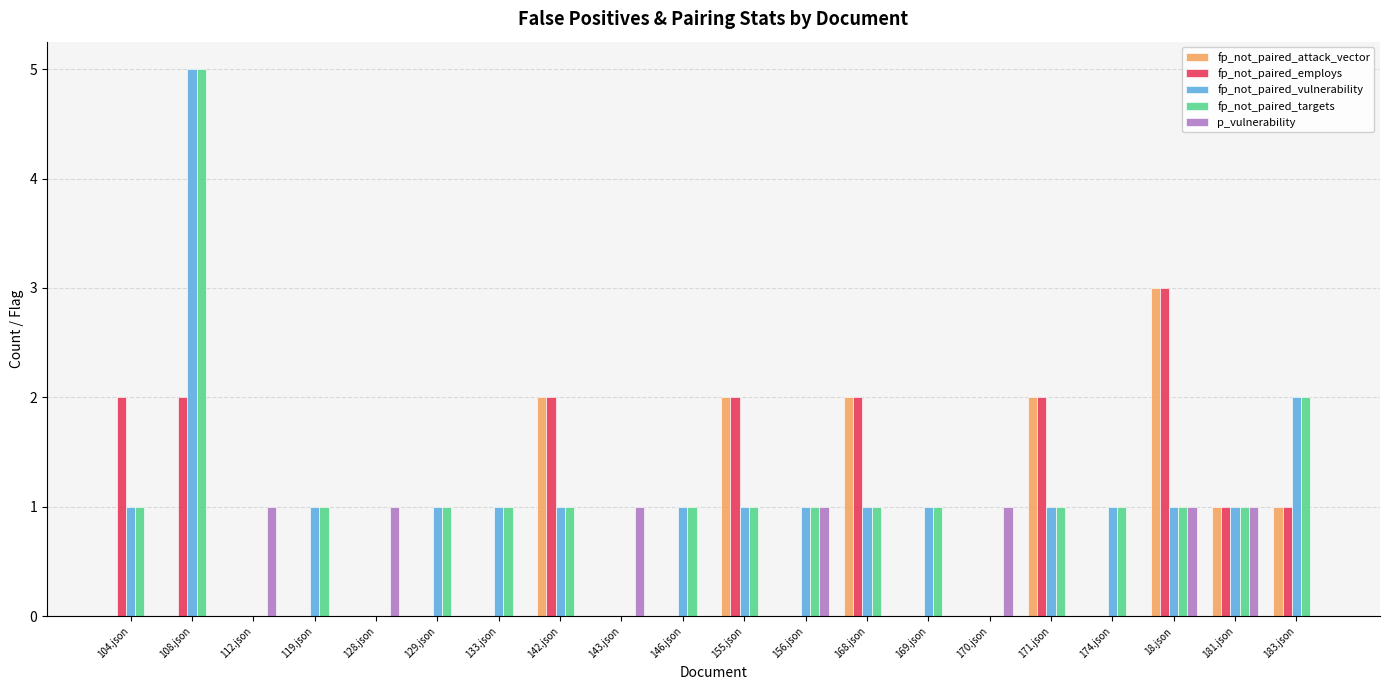

What is the greatest value displayed?

5